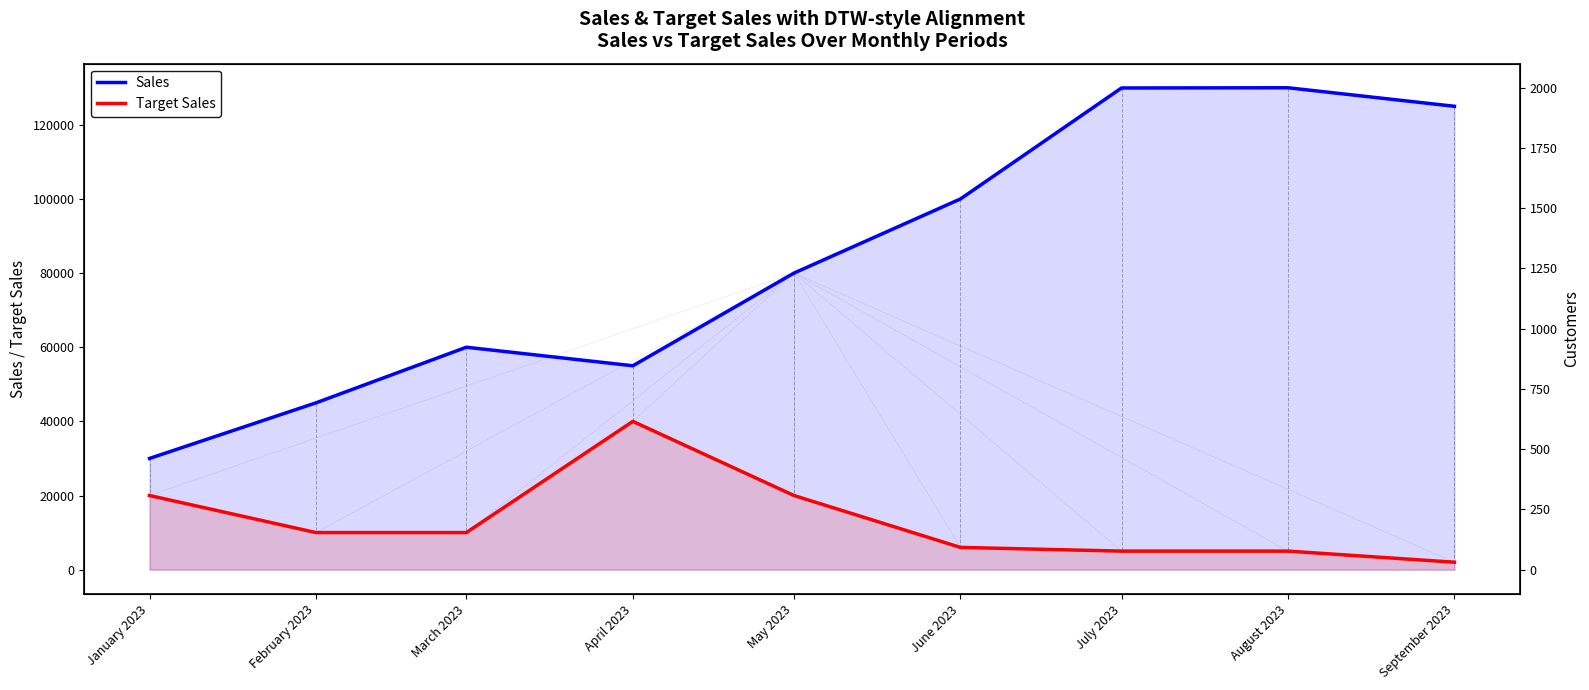

Which has a higher value, February 2023 or April 2023?

April 2023